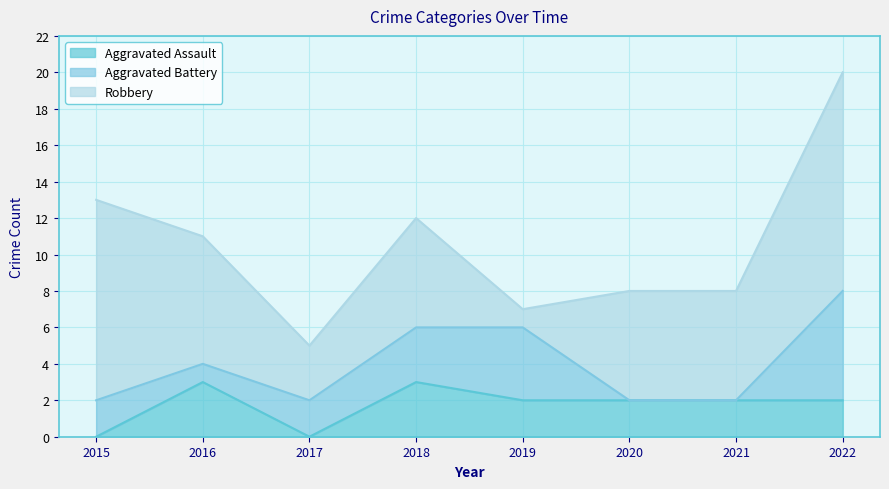

What are all the series names shown in the legend?

Aggravated Assault, Aggravated Battery, Robbery